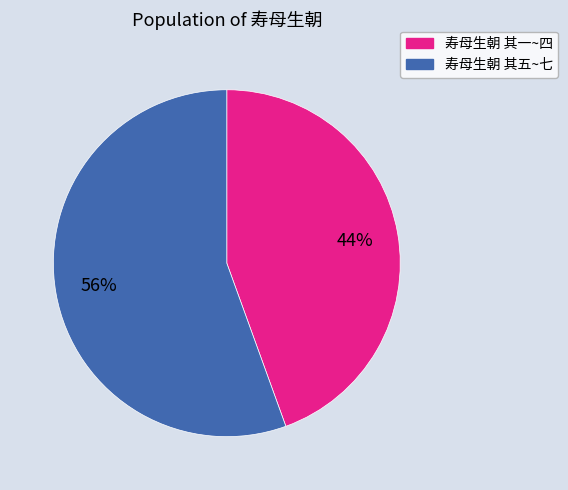

To the nearest percent, what is the average slice percentage?

50%